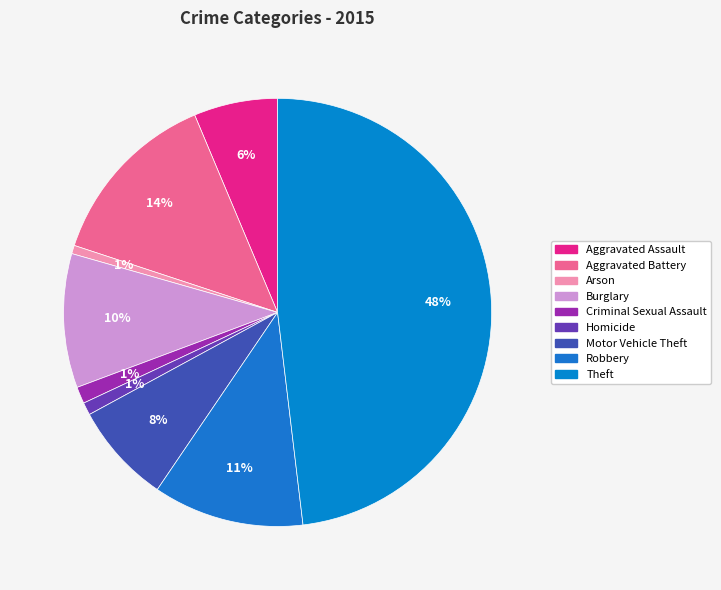

True or false: Aggravated Battery accounts for 14% of the total.

True